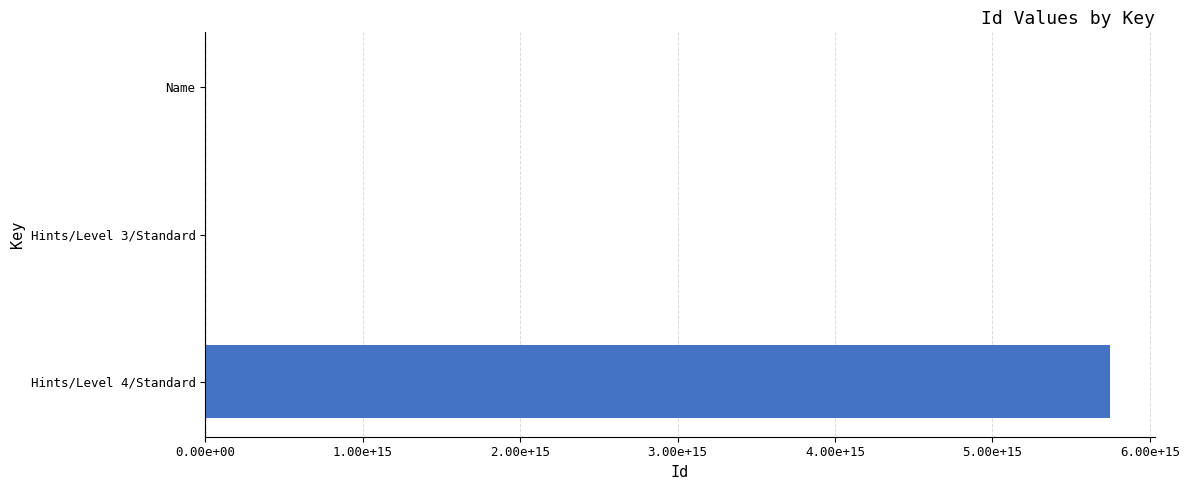

How many bars are there in total?

3